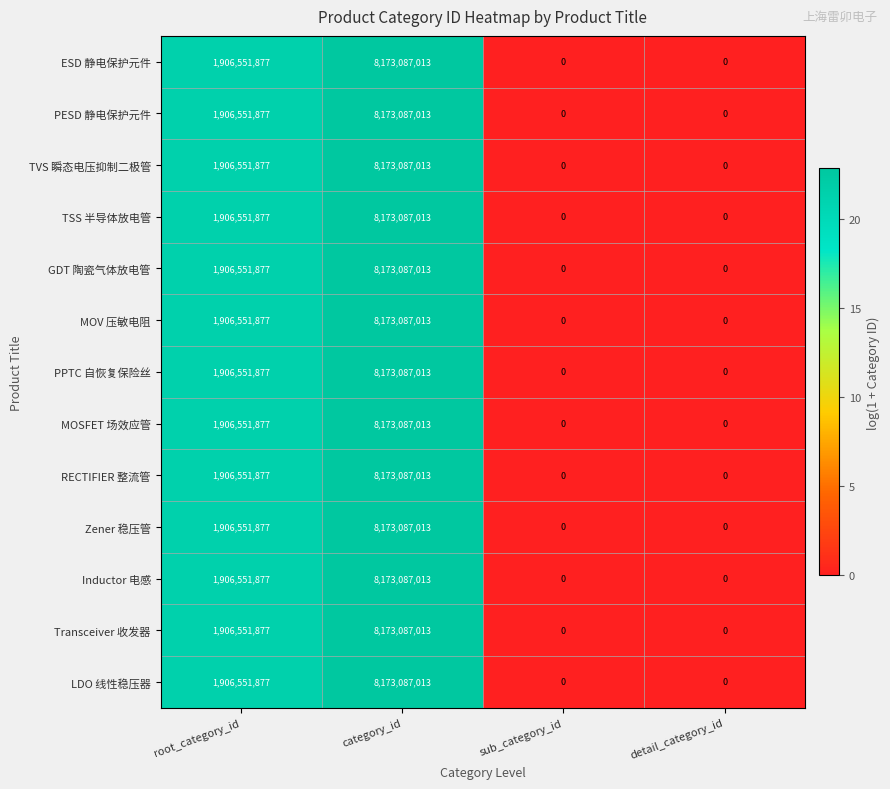

What is the total value across all series at root_category_id?

24785174401